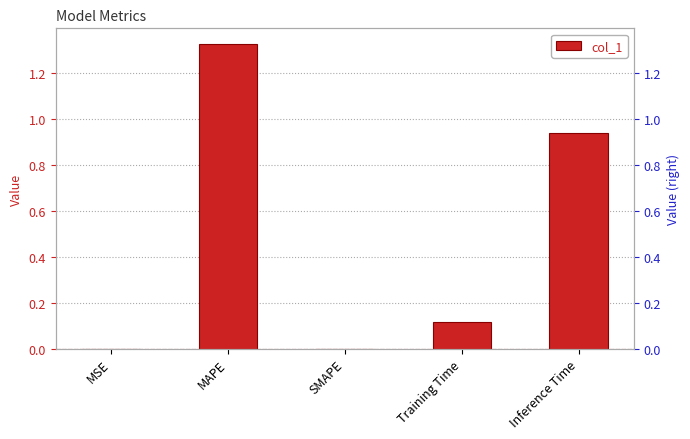

What is the difference between the values at SMAPE and MAPE?

1.3